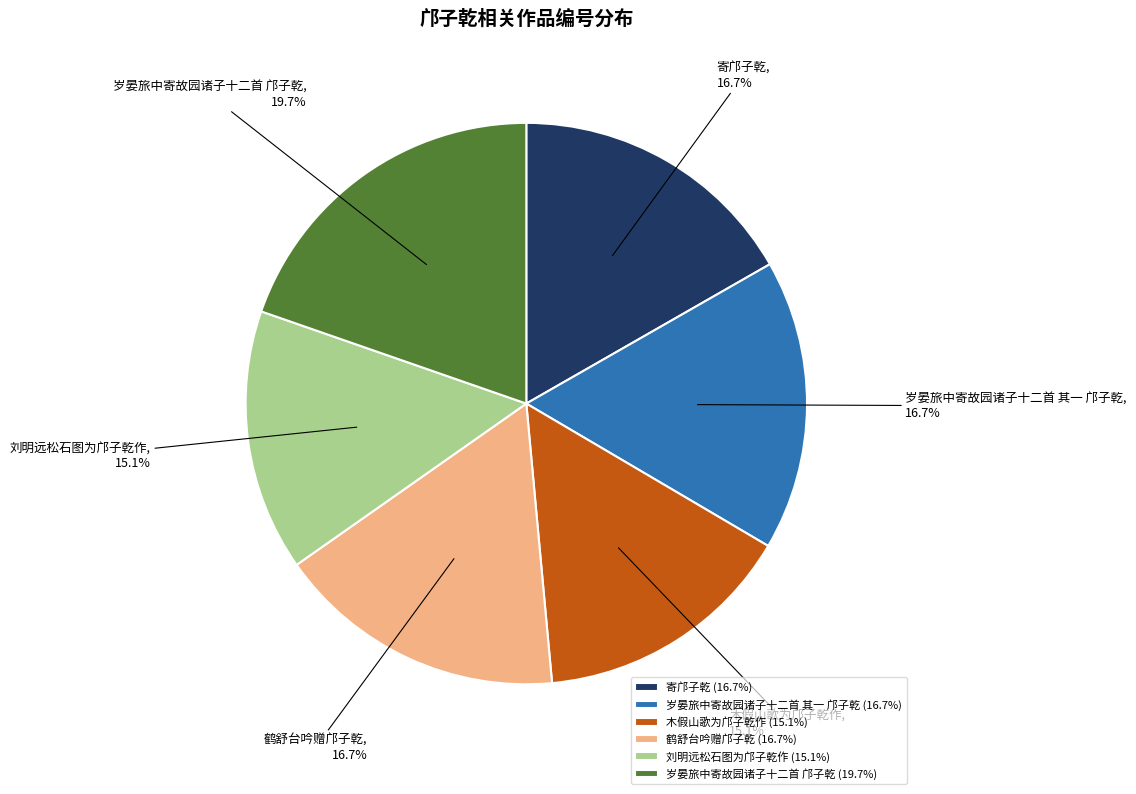

Does 木假山歌为邝子乾作 represent more than half of the total?

No